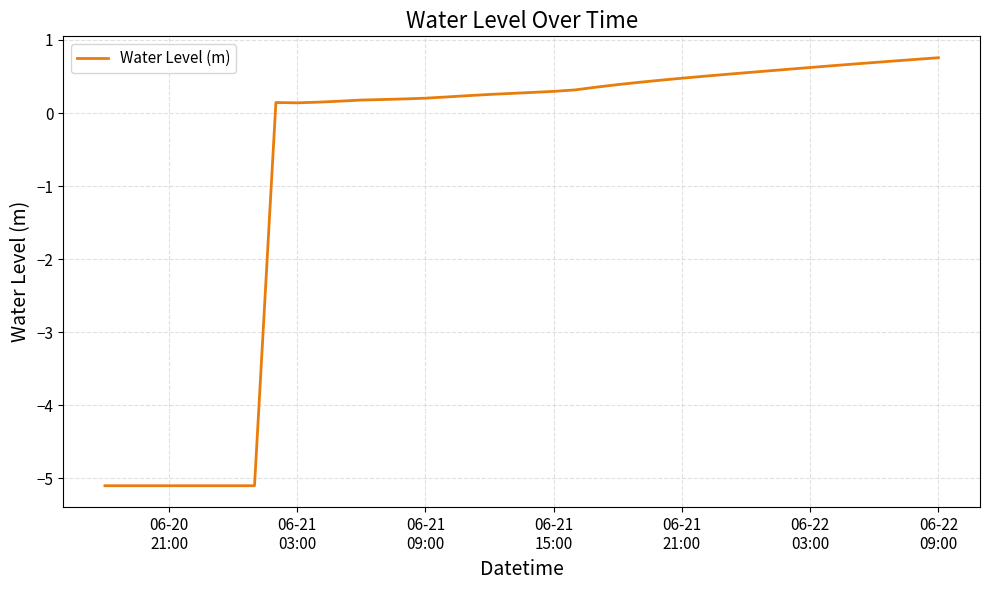

What is the smallest value displayed?

-5.1